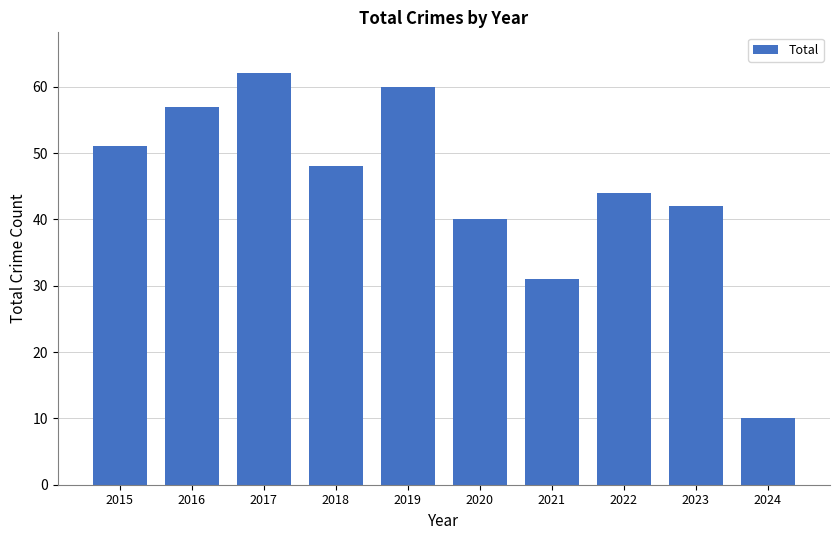

How many data points does each series have?

10